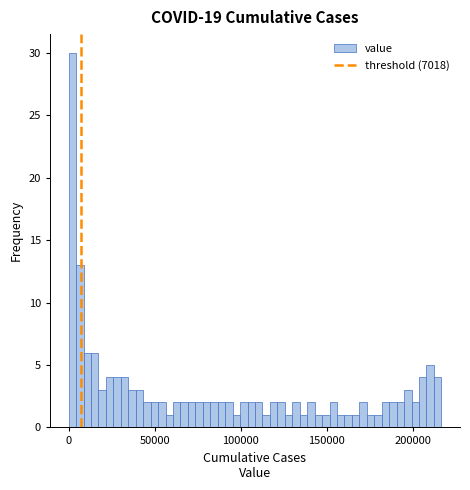

Around what value on the x-axis is the tallest bar? Give the approximate position of its centre, as read against the axis.

0